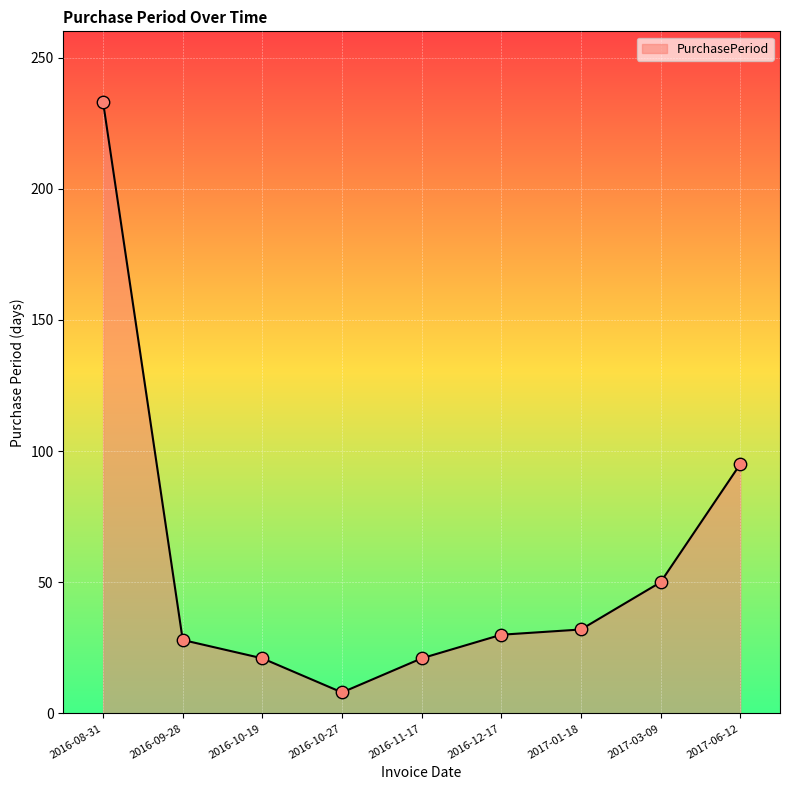

What is the change in value from 2016-08-31 to 2017-03-09?

-183